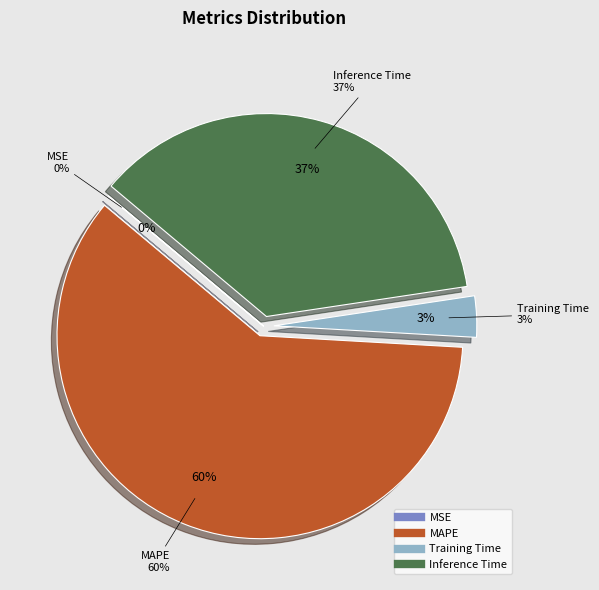

To the nearest percent, what is the combined percentage of Training Time and MAPE?

63%